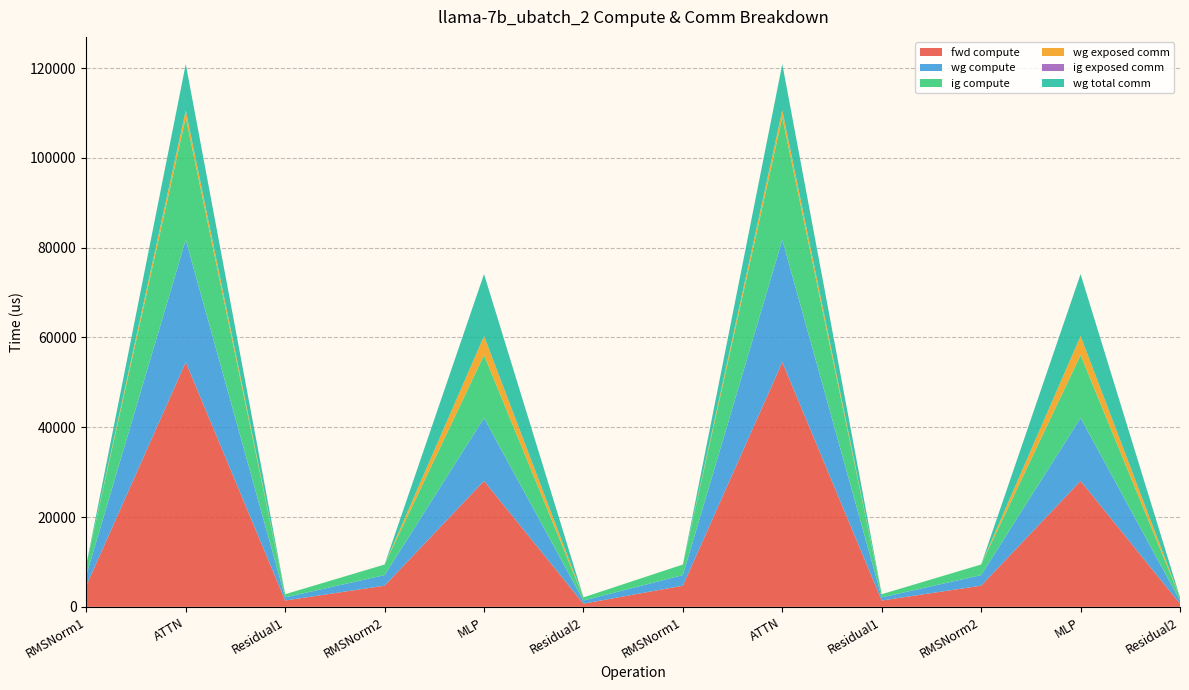

Reading right to left, what are all the values shown in this chart?

fwd compute: 703.6	28047.0	4715.2	1407.3	54497.7	4715.2	703.6	28047.0	4715.2	1407.3	54497.7	4715.2
wg compute: 703.6	14023.5	2357.6	703.6	27248.8	2357.6	703.6	14023.5	2357.6	703.6	27248.8	2357.6
ig compute: 703.6	14023.5	2357.6	703.6	27248.8	2357.6	703.6	14023.5	2357.6	703.6	27248.8	2357.6
wg exposed comm: 0.0	4222.1	0.0	0.0	1603.5	0.0	0.0	4222.1	0.0	0.0	1603.5	0.0
ig exposed comm: 0.0	0.0	0.0	0.0	0.0	0.0	0.0	0.0	0.0	0.0	0.0	0.0
wg total comm: 0.0	13800.3	0.0	0.0	10306.8	0.0	0.0	13800.3	0.0	0.0	10306.8	0.0